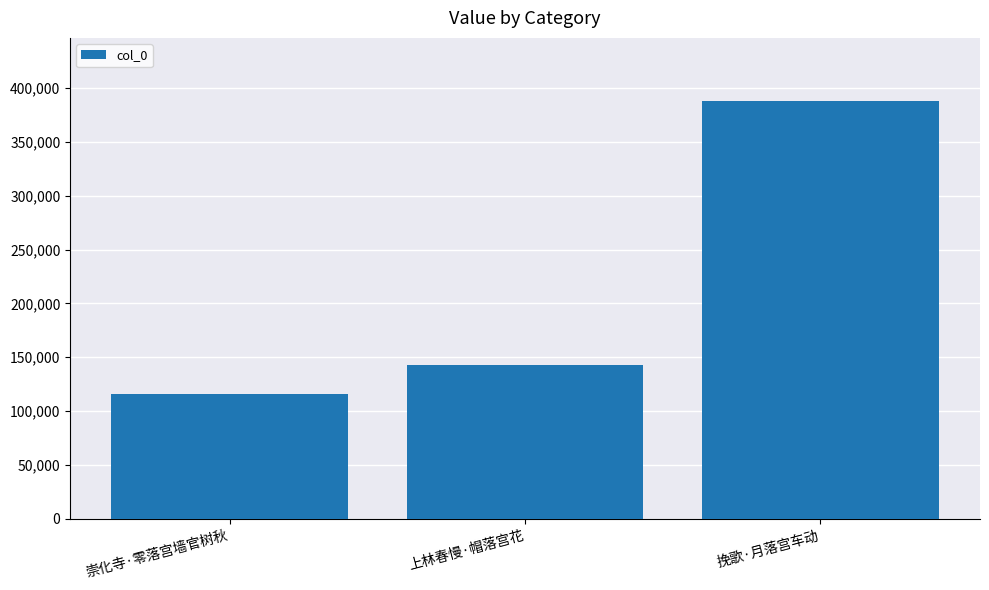

Reading left to right, extract all data points from this chart.

115763	143032	388222